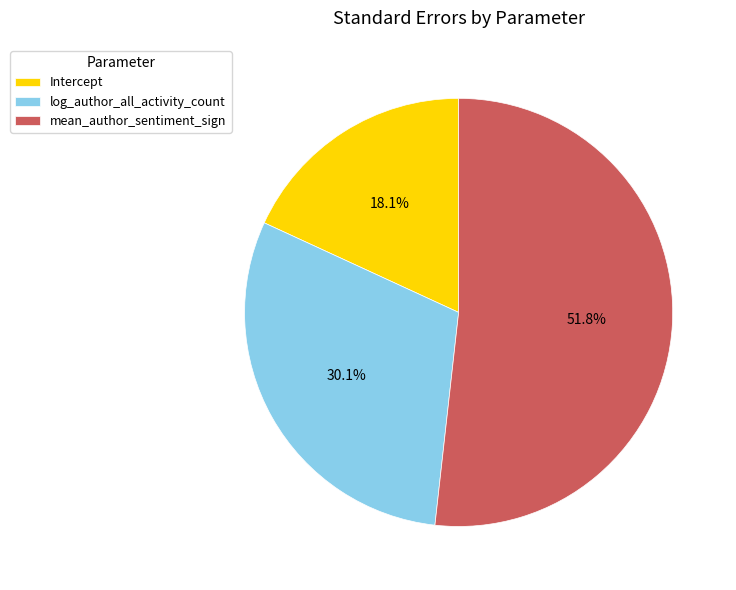

Combined, what portion of the pie is log_author_all_activity_count and Intercept?

48.2%